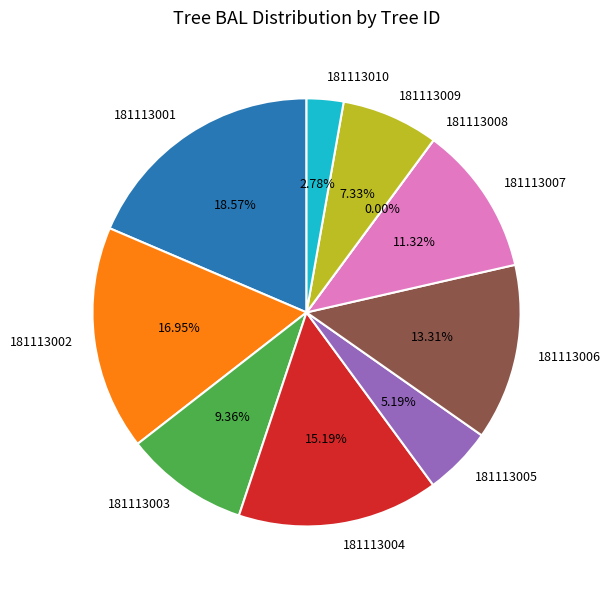

What percentage is NOT represented by 181113001?

81.4%